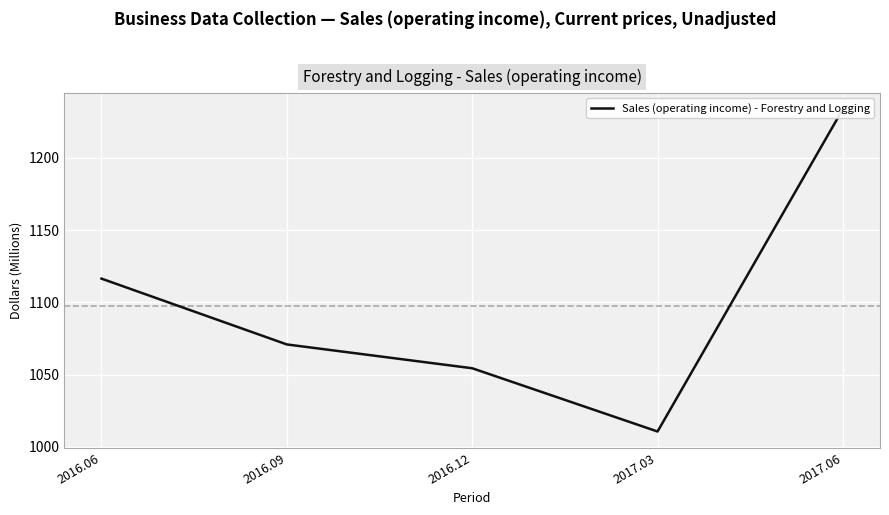

What is the greatest value displayed?

1233.7